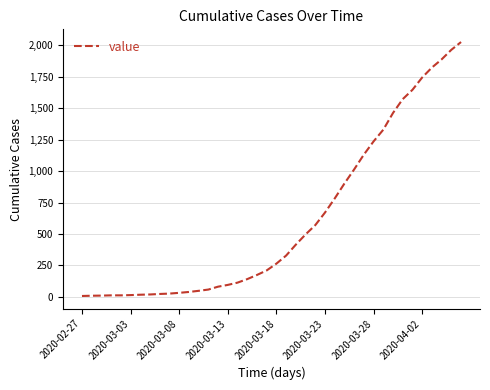

What is the difference between the maximum and minimum values?

2019